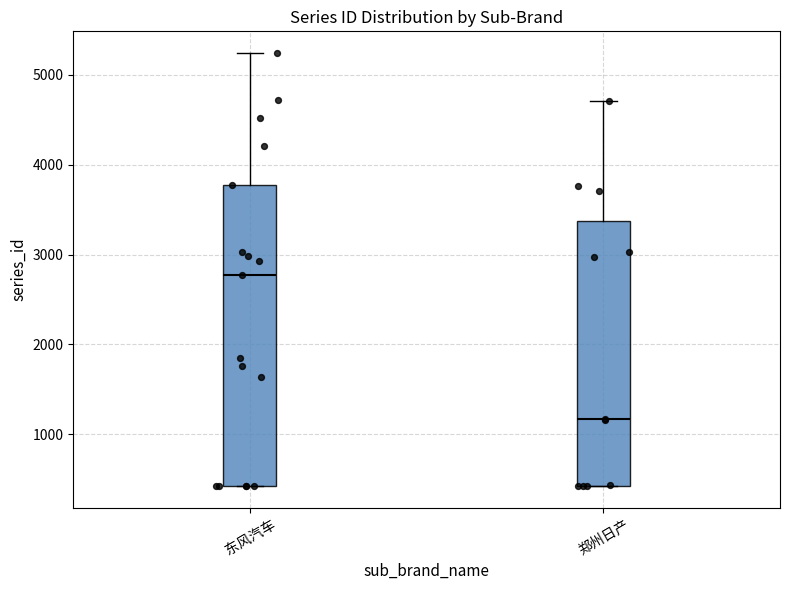

Which box is the tallest, from its lower edge to its upper edge?

东风汽车